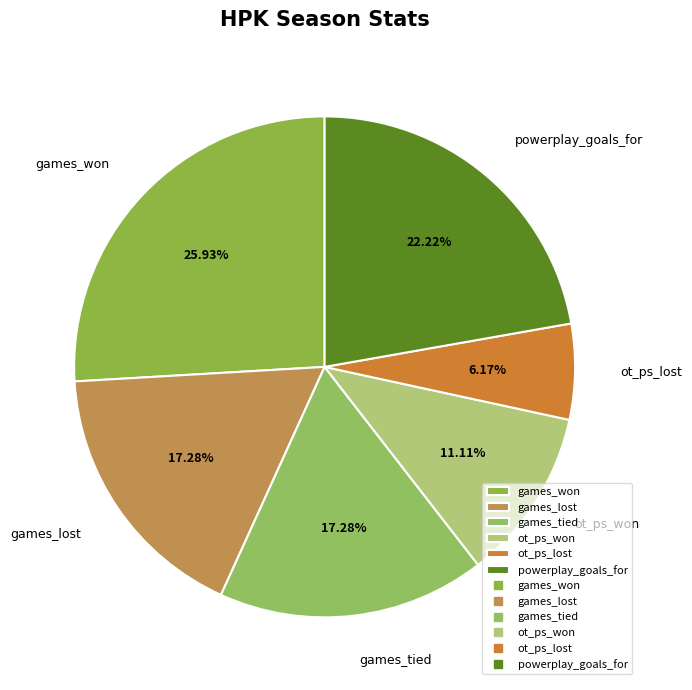

What is the largest slice in the pie chart?

games_won